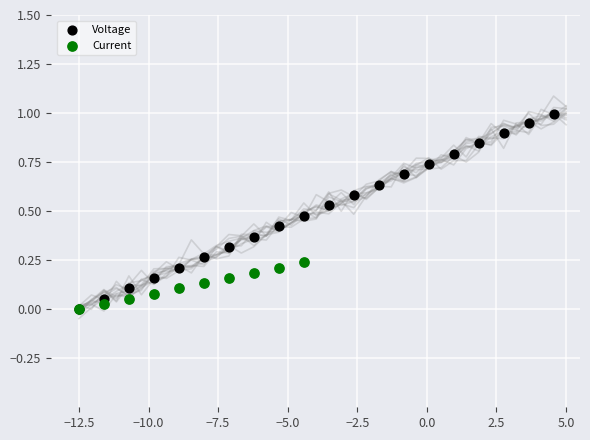

Which series contains the highest Y value?

Voltage